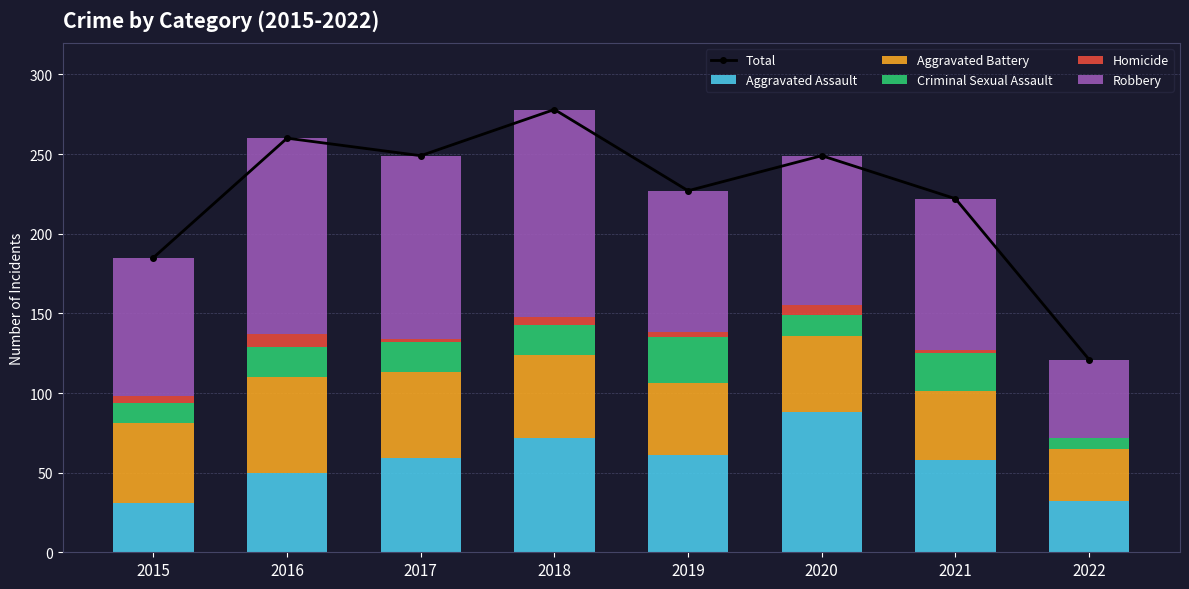

List the series in order of their peak value, highest first.

Total, Robbery, Aggravated Assault, Aggravated Battery, Criminal Sexual Assault, Homicide